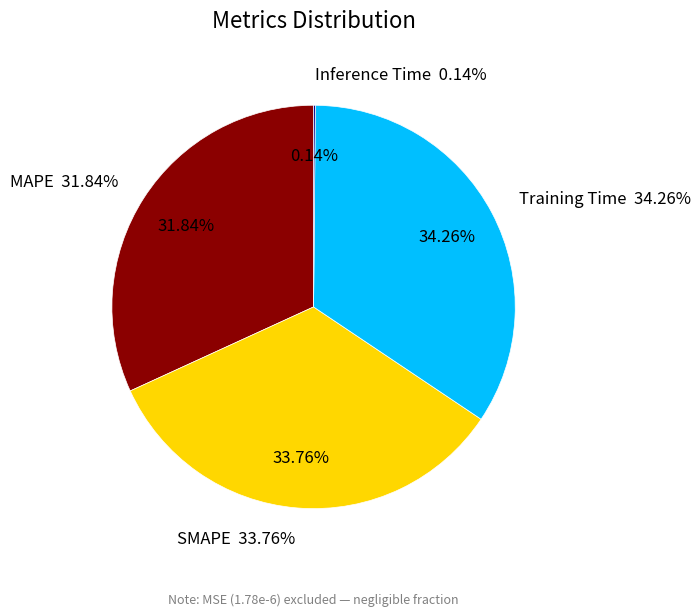

The MAPE slice represents 18% of the pie. True or false?

False